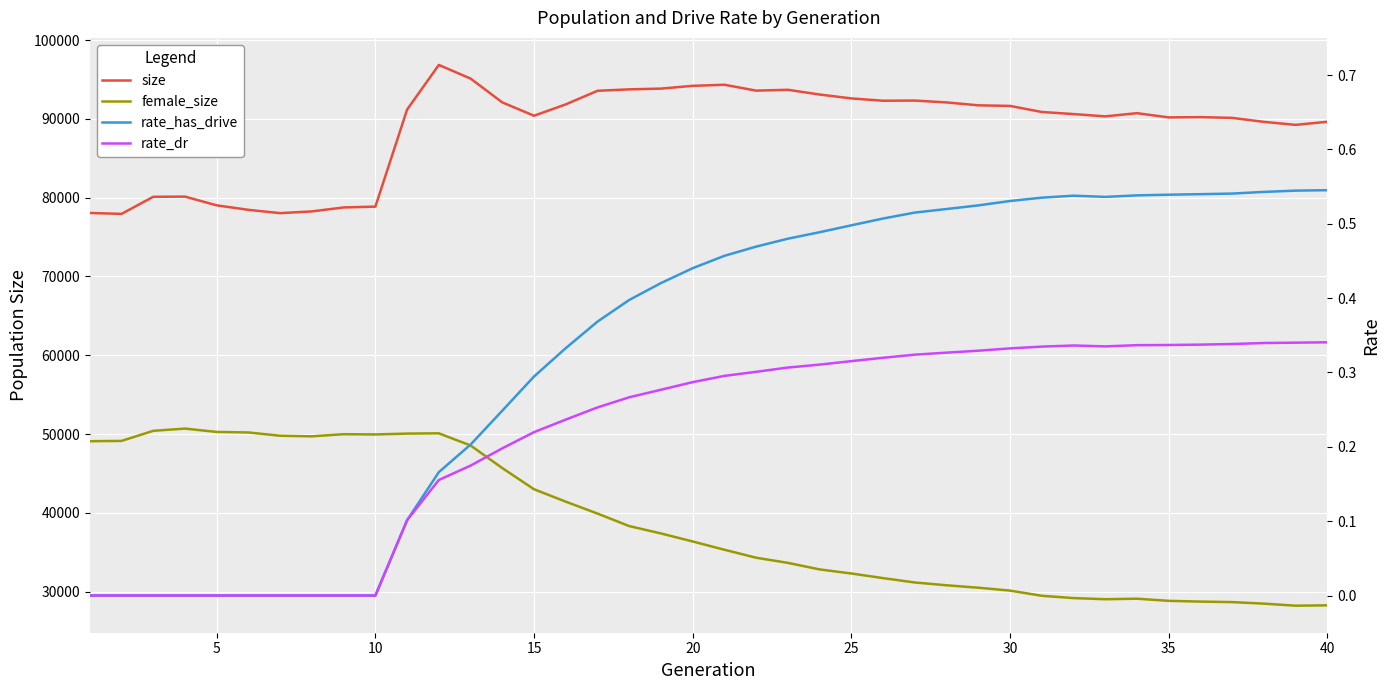

What are all the series names shown in the legend?

size, female_size, rate_has_drive, rate_dr